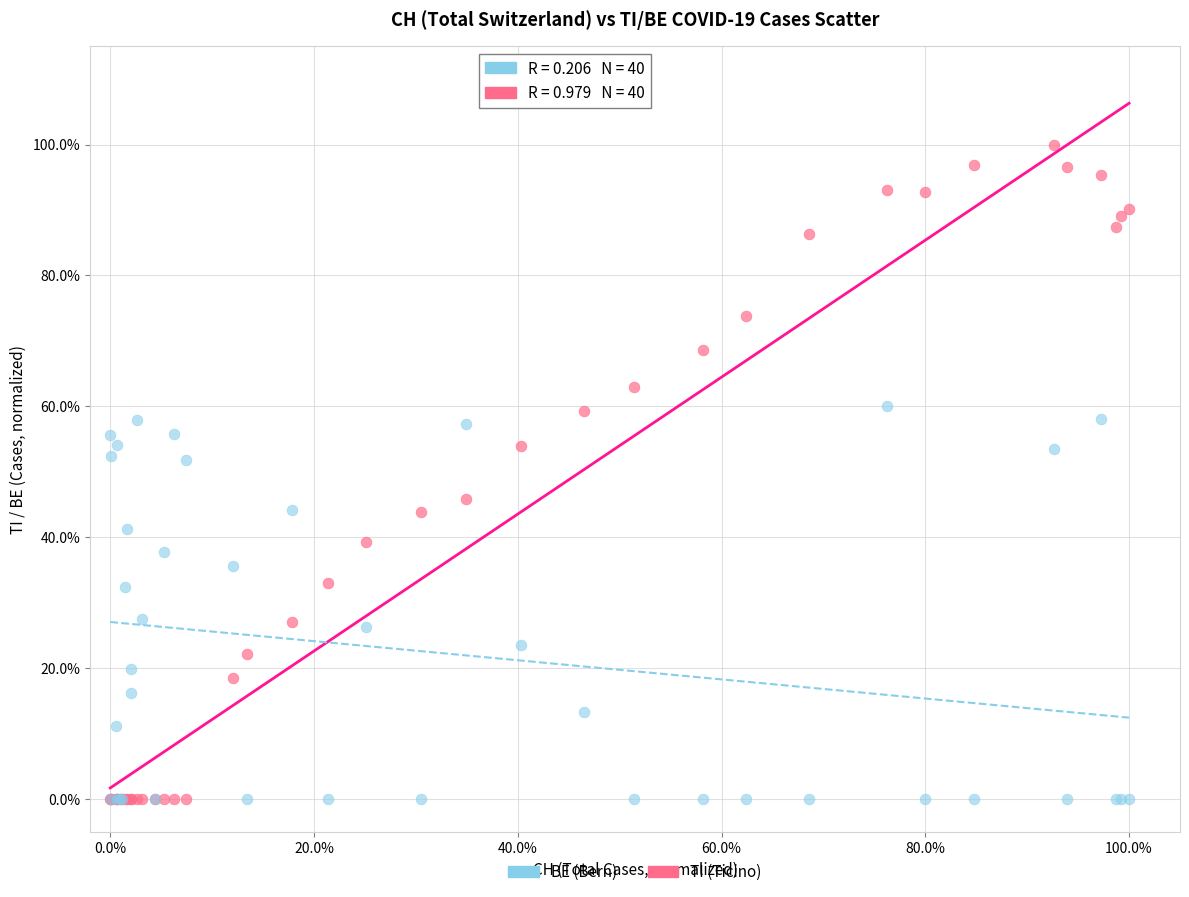

What are all the series names shown in the legend?

BE (Bern), TI (Ticino)